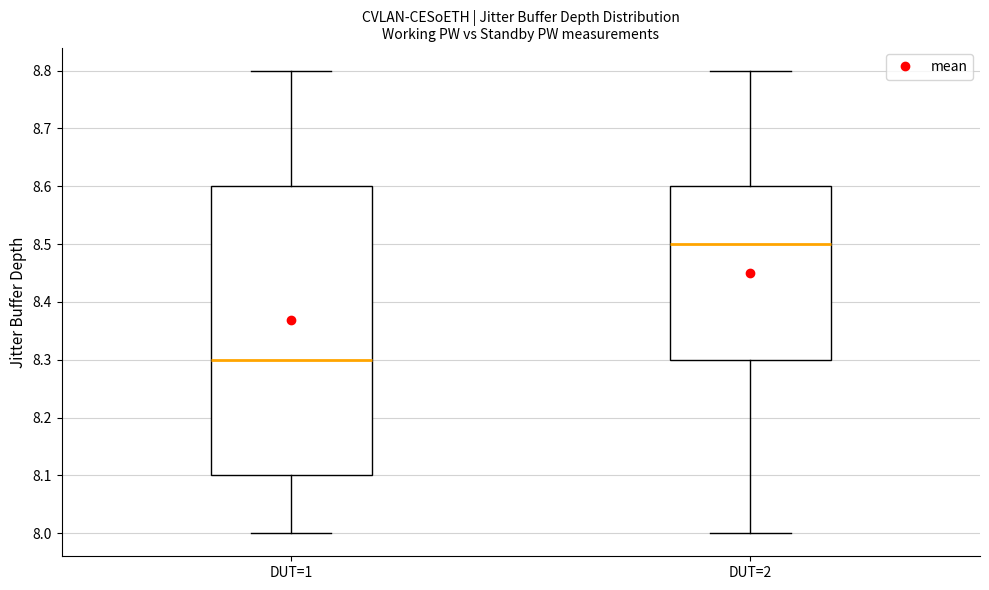

Reading left to right, transcribe this box plot: for each box, give where its median line is, the range the box spans, and where its two whiskers end, as read against the y-axis. The values are not printed on the chart, so give them approximately, as read against the axis.

DUT=1: median 8.3, box 8.1 to 8.6, whiskers 8.0 to 8.8
DUT=2: median 8.5, box 8.3 to 8.6, whiskers 8.0 to 8.8